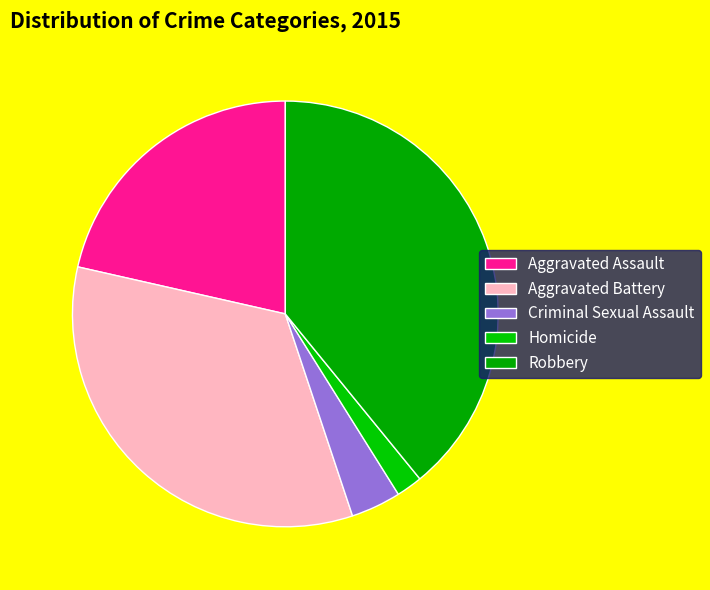

Do Robbery and Aggravated Assault together represent more than half of the pie?

Yes